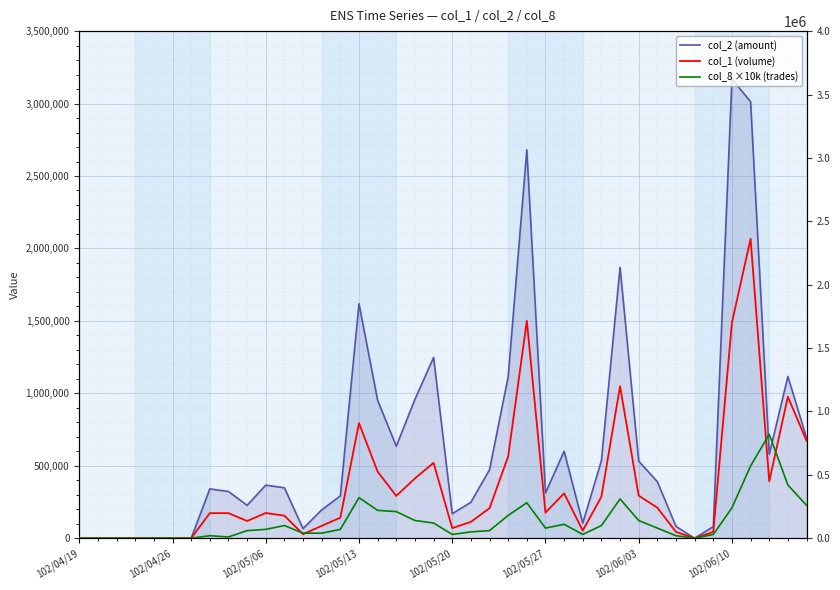

What is the sum of all col_1 (volume) values?

16057000